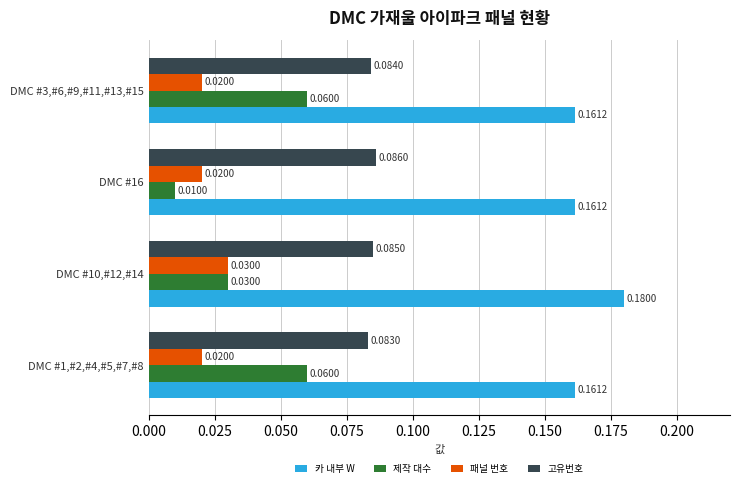

Rank the series at DMC #1,#2,#4,#5,#7,#8 from lowest to highest value.

패널 번호, 제작 대수, 고유번호, 카 내부 W